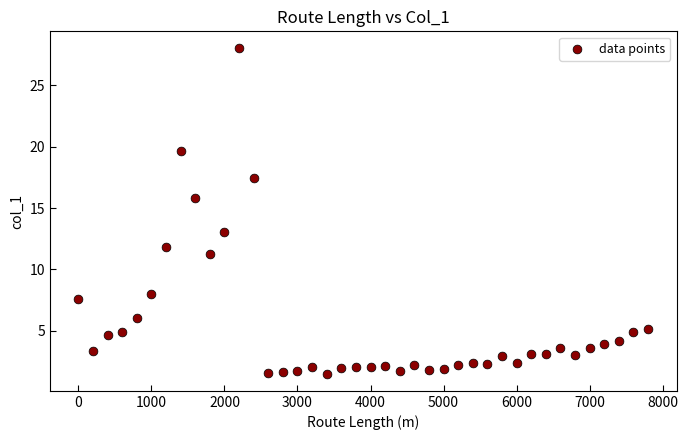

What Y value in the scatter plot is closest to 14?

13.0